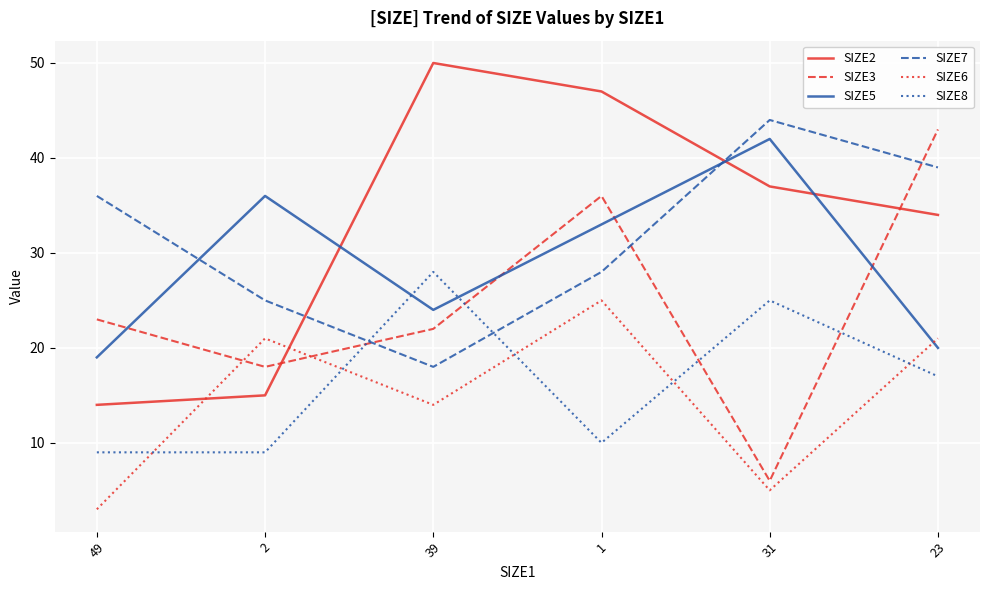

At which label is SIZE2 closest to 32?

23